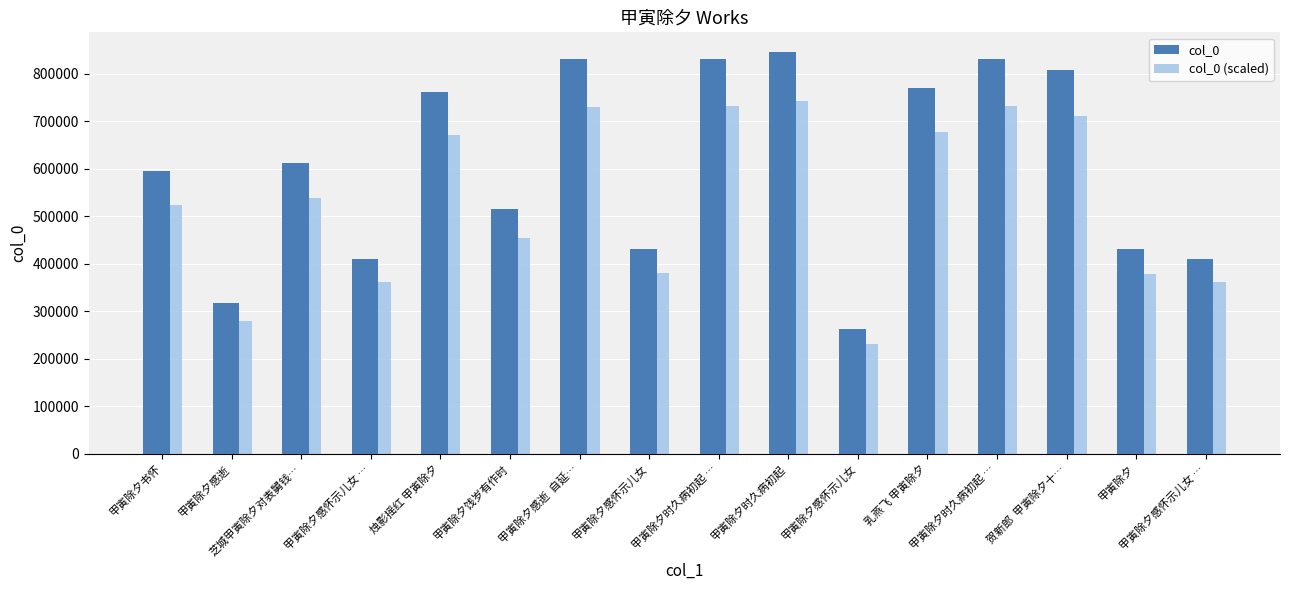

What is the maximum value for col_0?

844461.0